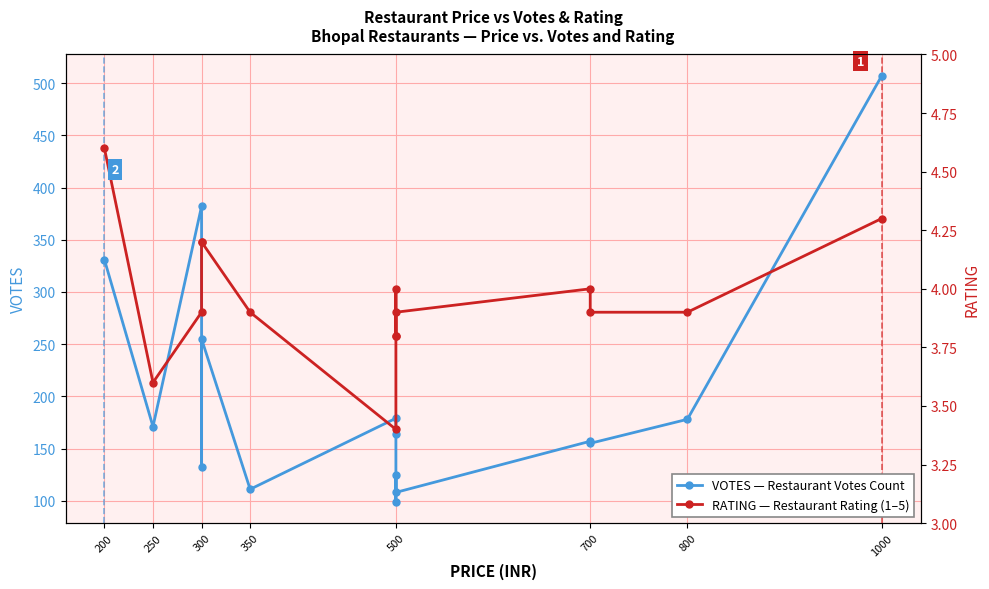

At how many categories does at least one series exceed 344?

2